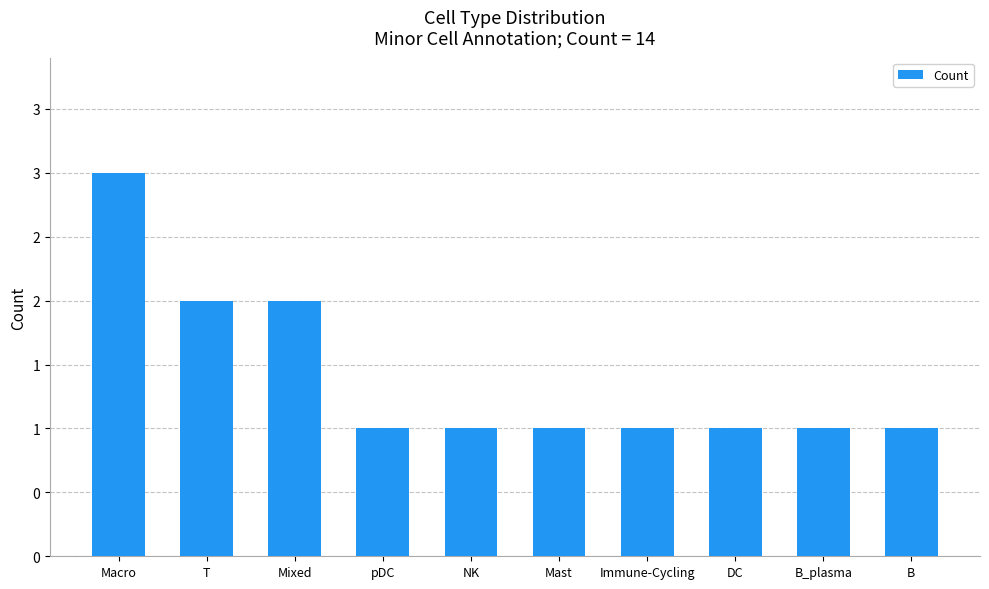

Reading left to right, what are all the values shown in this chart?

Macro=3	T=2	Mixed=2	pDC=1	NK=1	Mast=1	Immune-Cycling=1	DC=1	B_plasma=1	B=1